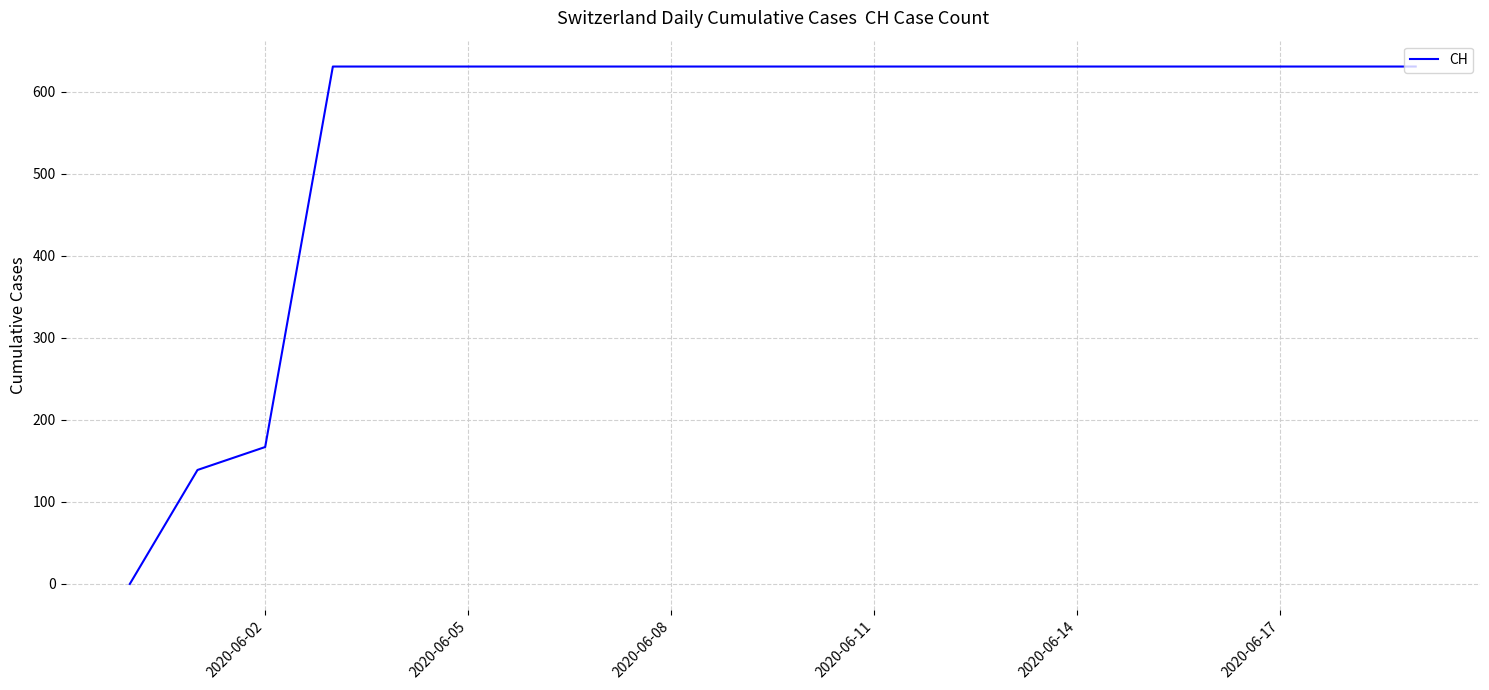

What is the greatest value displayed?

631